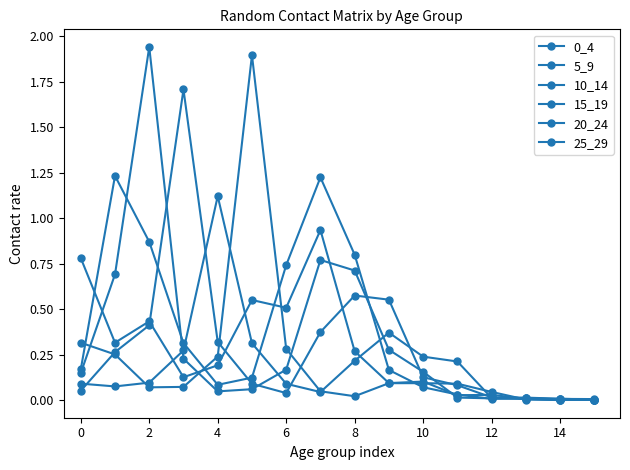

What is the label of the 3rd point from the right?

13